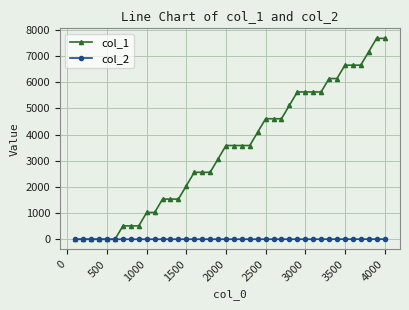

List the series in order of their overall mean, highest first.

col_1, col_2